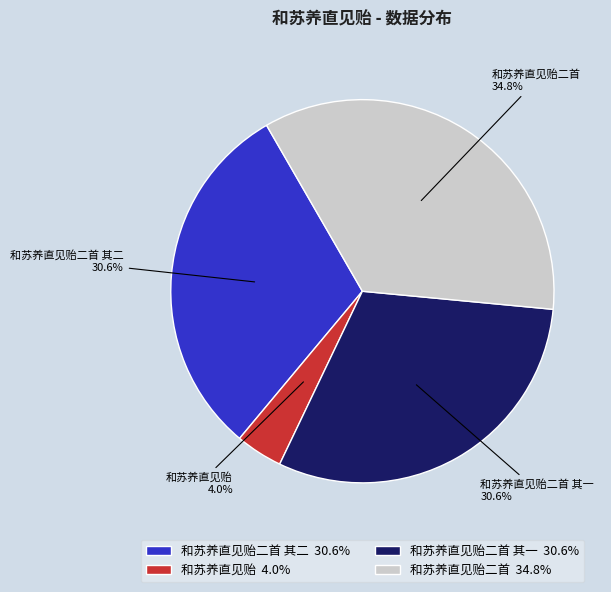

What is the smallest slice in the pie chart?

和苏养直见贻